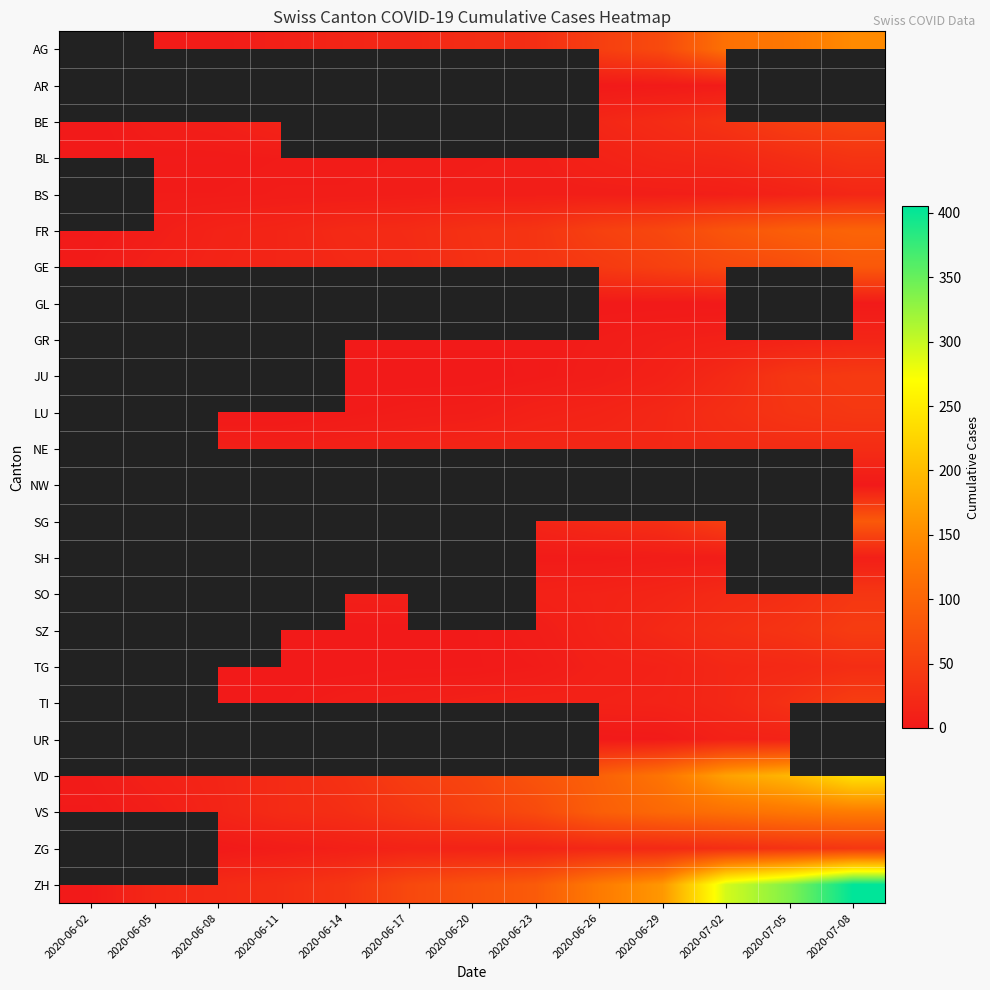

The value of BS at 2020-06-17 is 6.0. True or false?

True